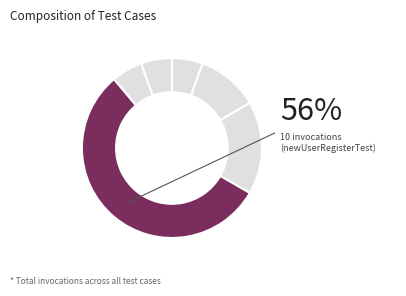

To the nearest percent, what percentage of the pie is searchCategory?

6%